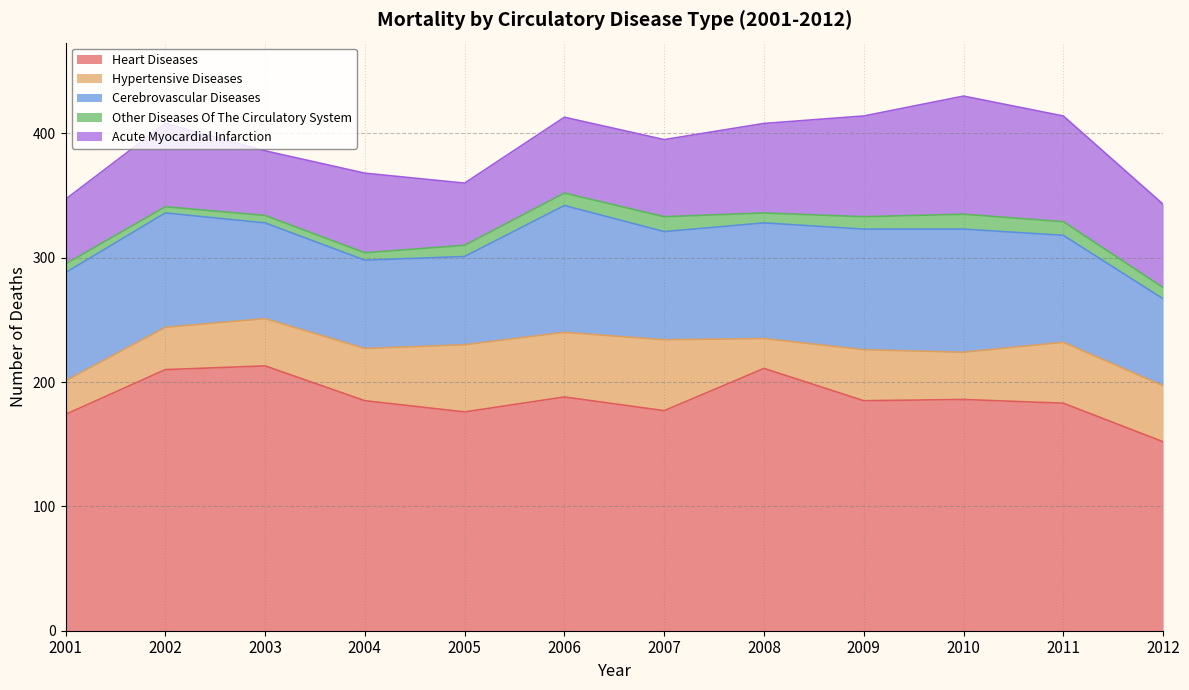

True or false: Heart Diseases and Other Diseases Of The Circulatory System cross at least once.

False